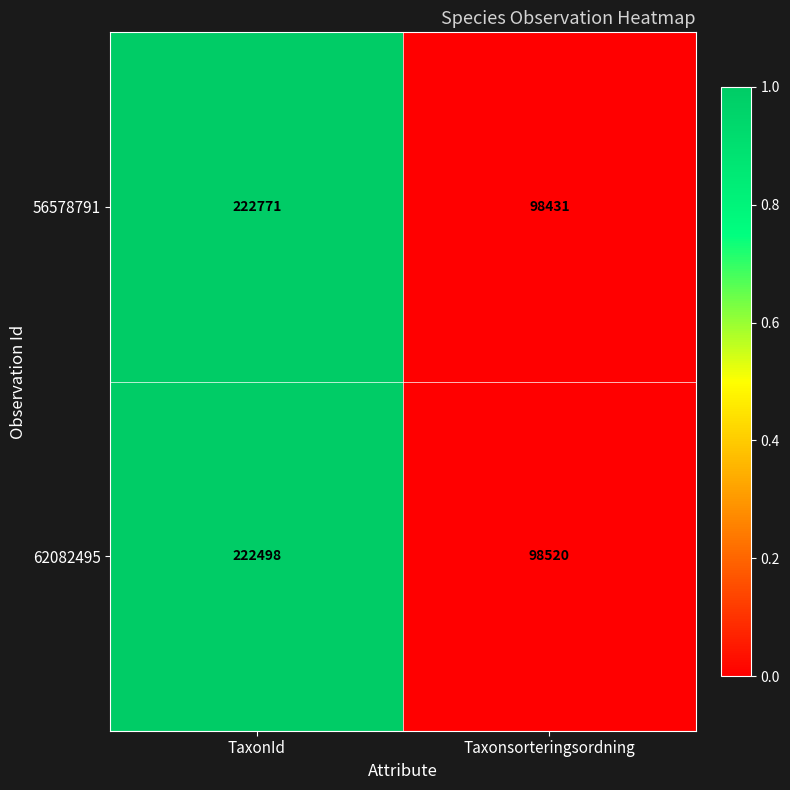

Which series has the largest range (max minus min)?

56578791